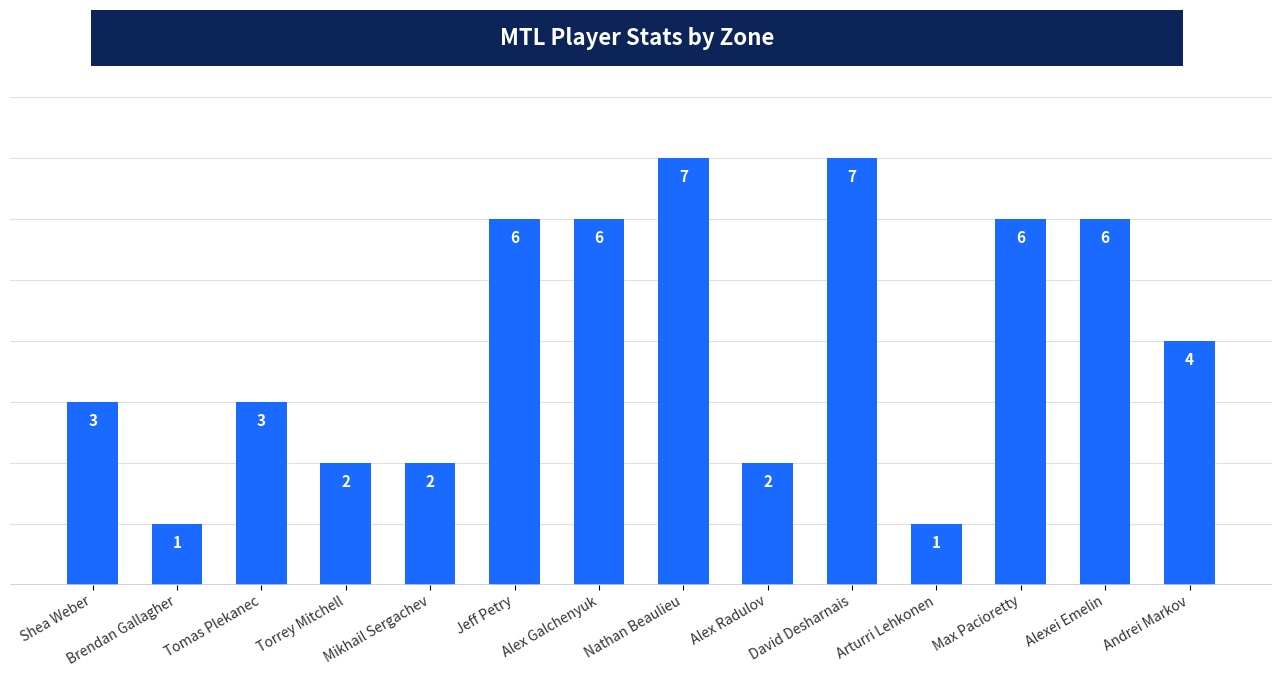

The chart shows a value of 3 at Tomas Plekanec. True or false?

True